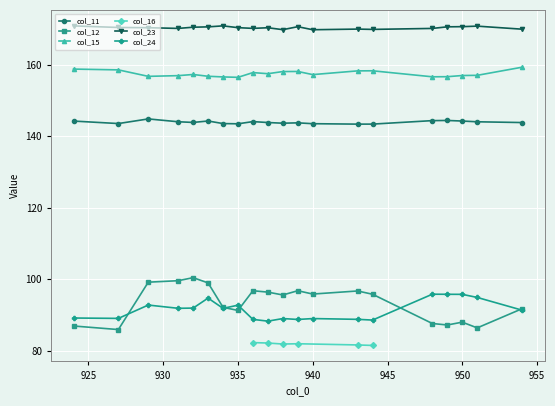

Is it true that col_15 equals 157.2 at 940?

True